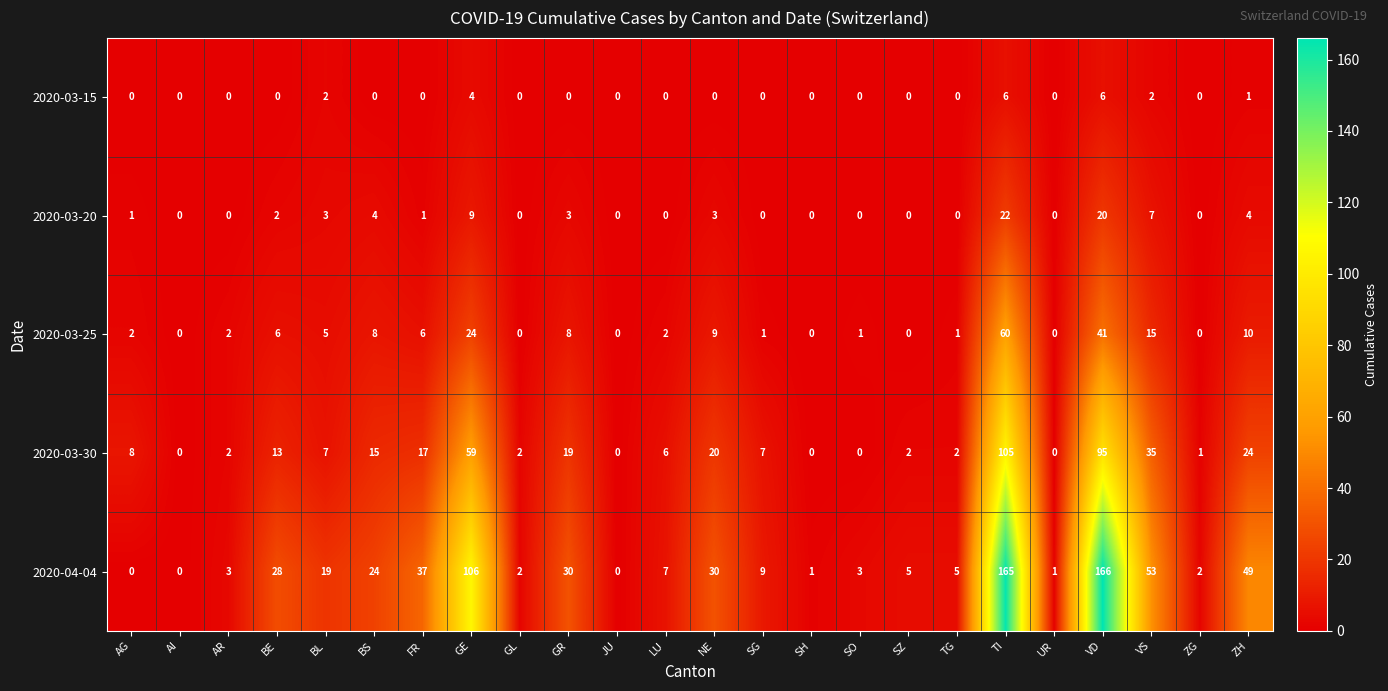

Is it true that 2020-03-25 equals 2 at LU?

True